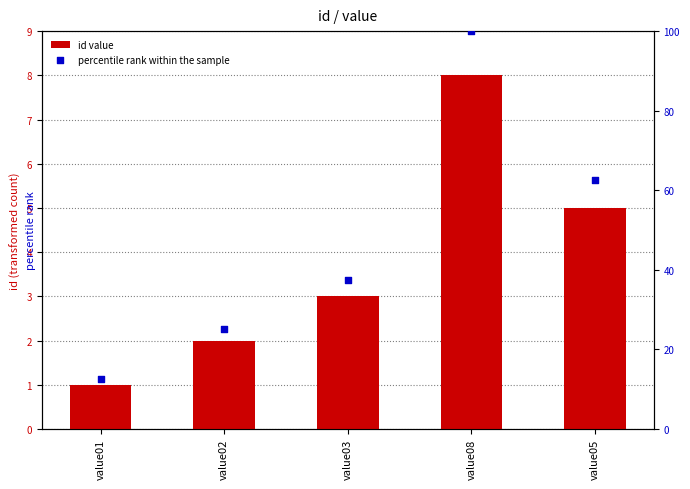

Which series has the largest Y range (max minus min)?

percentile rank within the sample